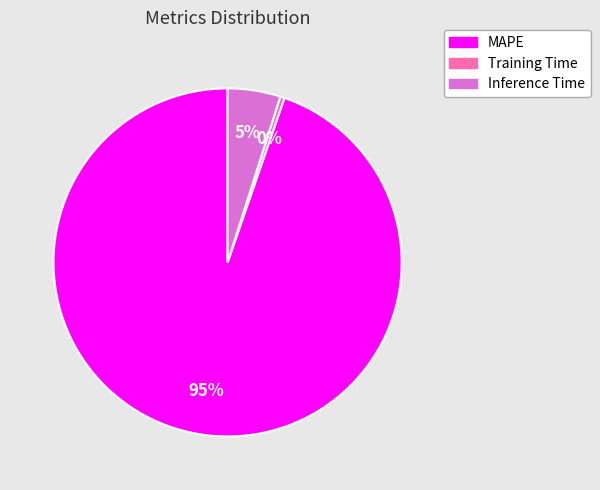

To the nearest percent, what portion does Inference Time represent?

5%